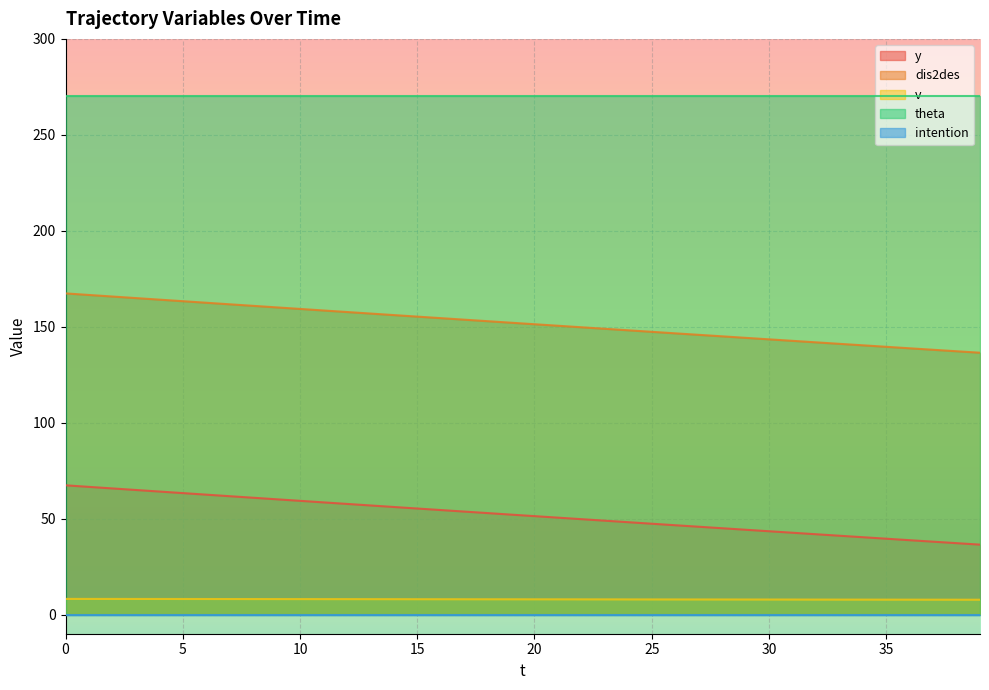

What is the smallest value displayed?

0.0